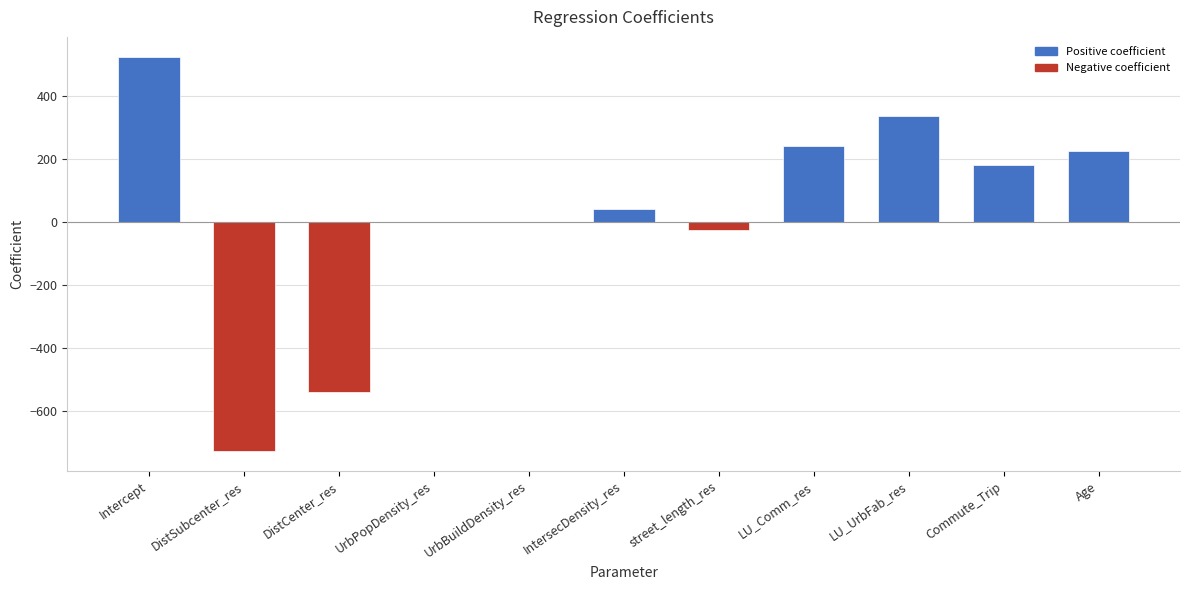

Where does the data first go above 43?

Intercept